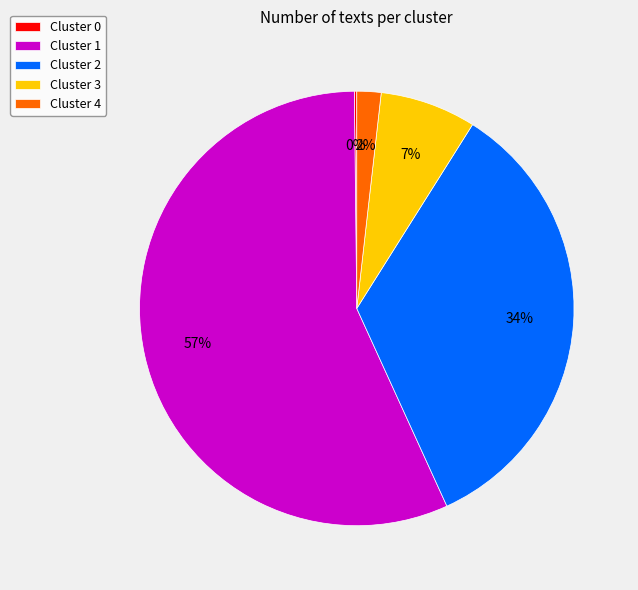

Do Cluster 4 and Cluster 2 together represent more than half of the pie?

No